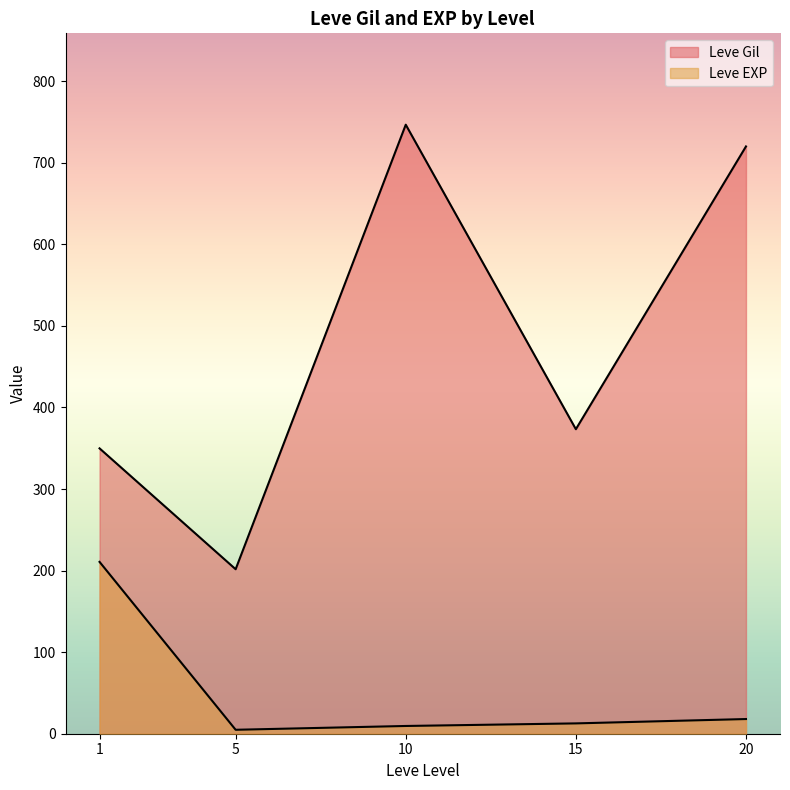

Rank the series at 5 from lowest to highest value.

Leve EXP, Leve Gil